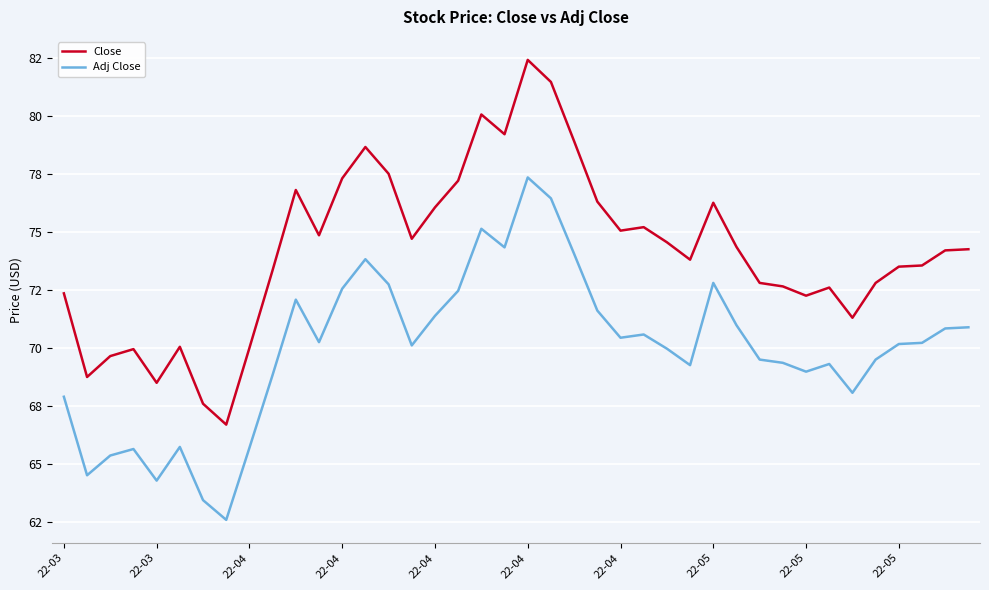

What are all the series names shown in the legend?

Close, Adj Close